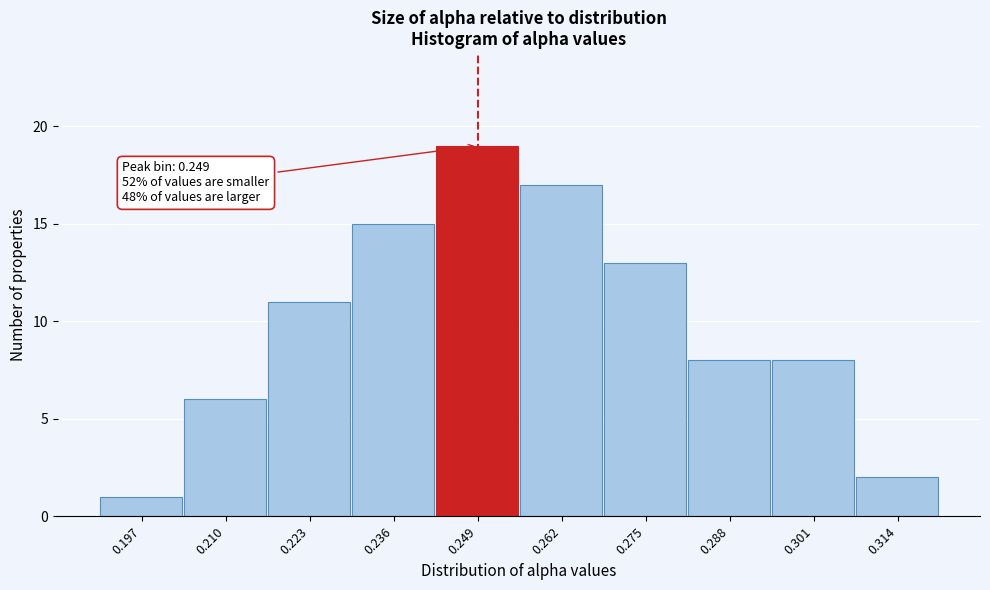

Which range on the x-axis has the tallest bar?

0.242 to 0.255